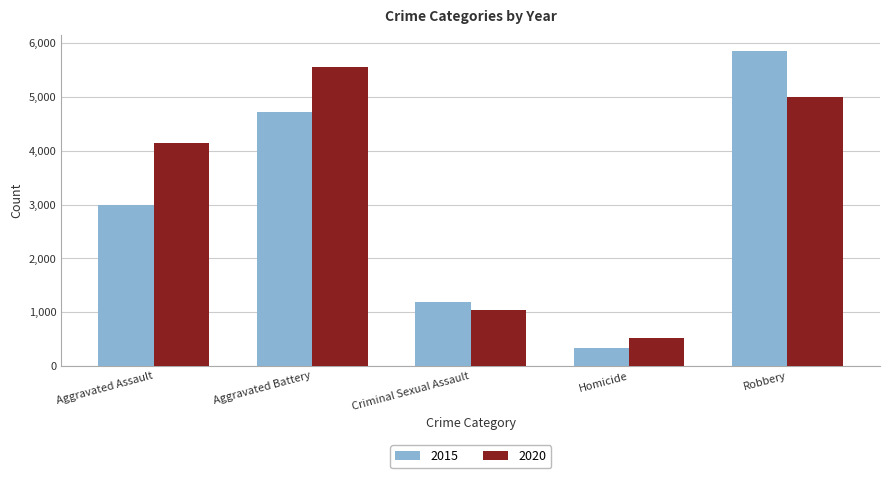

What is the label of the 2nd bar from the right?

Homicide